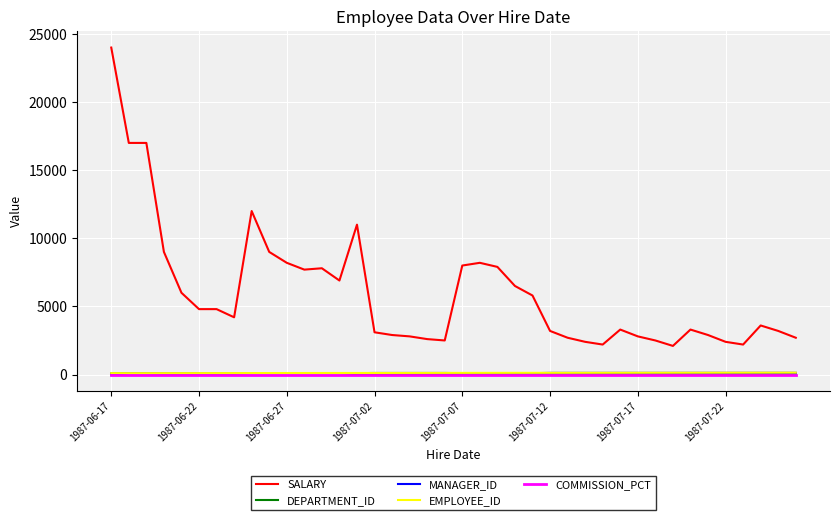

Which series has the largest total across all categories?

SALARY